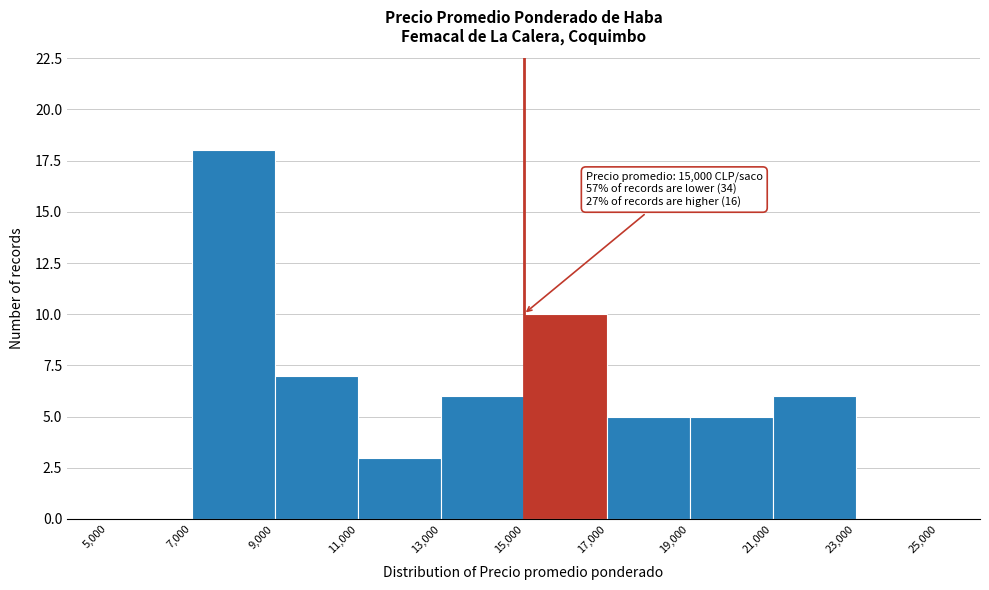

Over which range of the x-axis is the bar tallest?

7,000 to 9,000